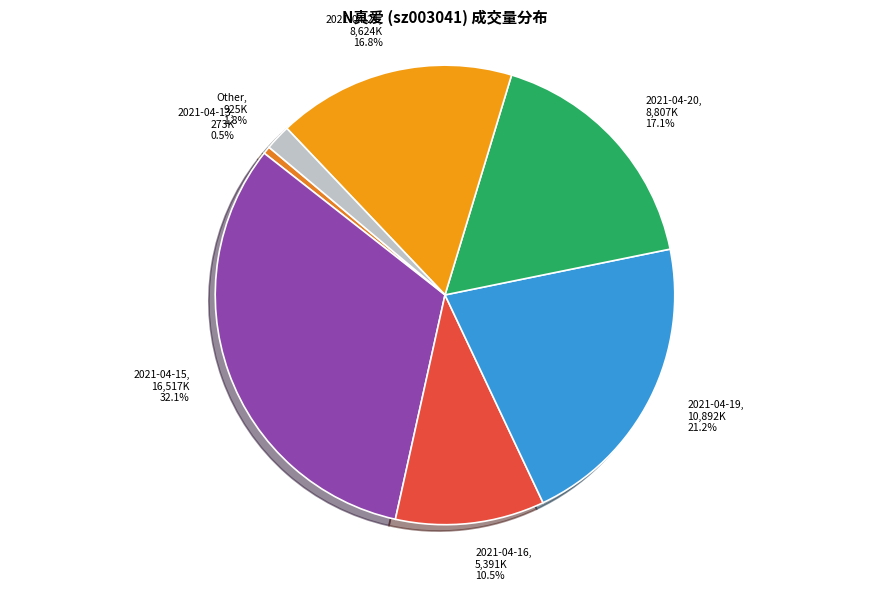

Is 2021-04-15 the majority of the pie?

No